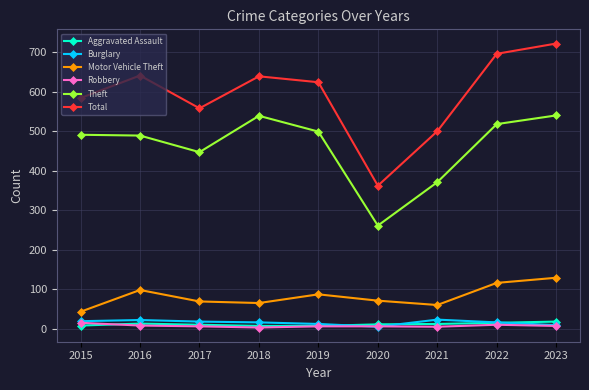

Does the chart have visible grid lines?

Yes